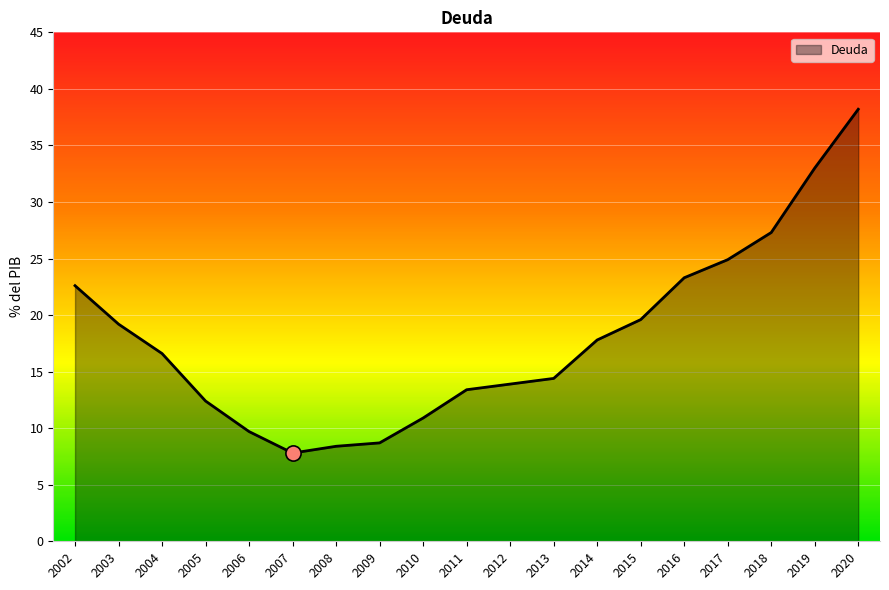

Approximately how many times larger is the value at 2018 compared to 2013?

1.9